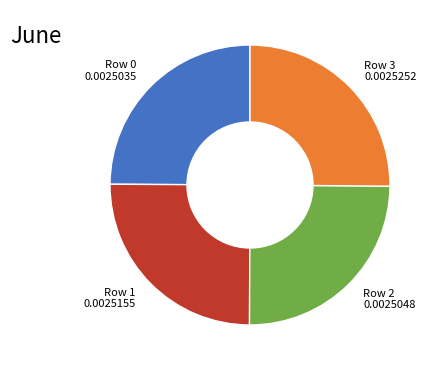

Does any single category account for the majority?

No